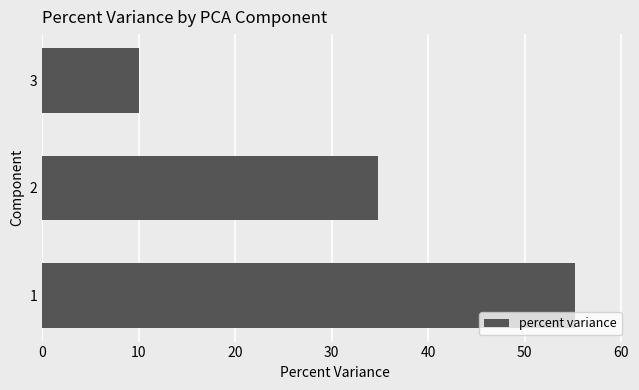

What is the ratio of the value at 3 to the value at 2?

0.3